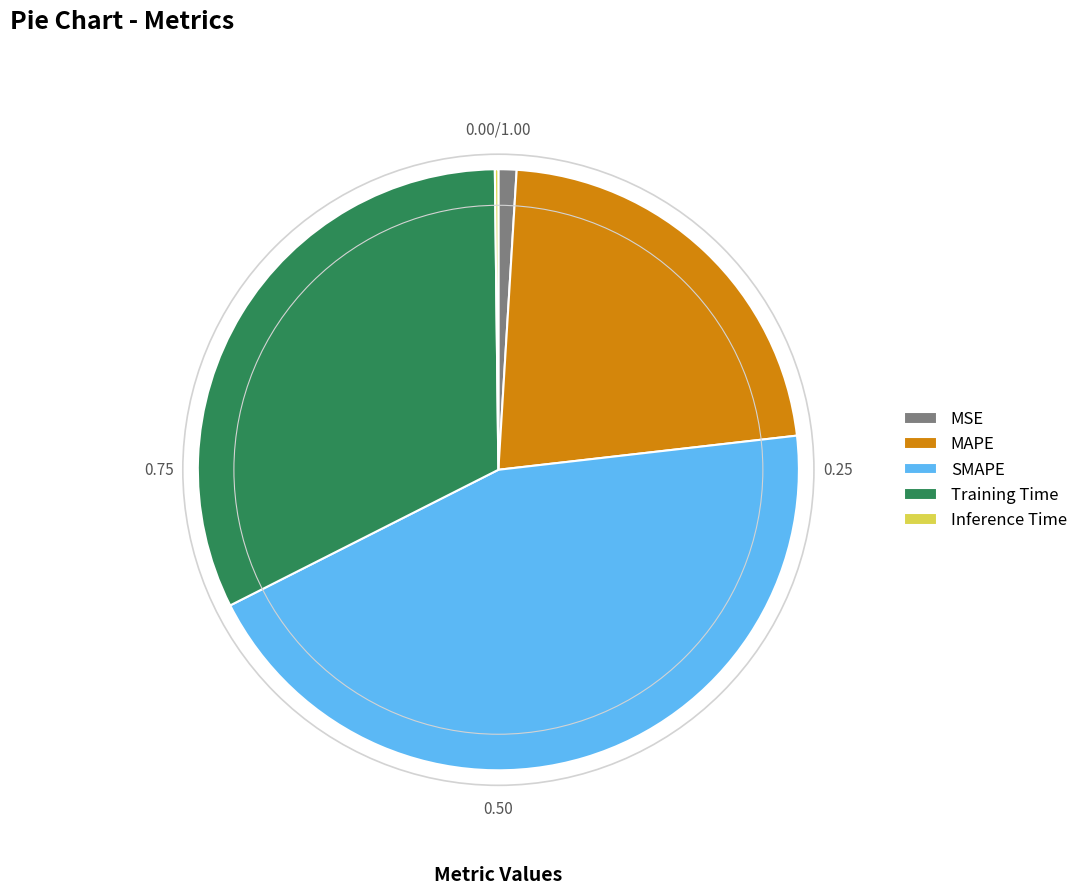

Do MAPE and MSE together represent more than half of the pie?

No